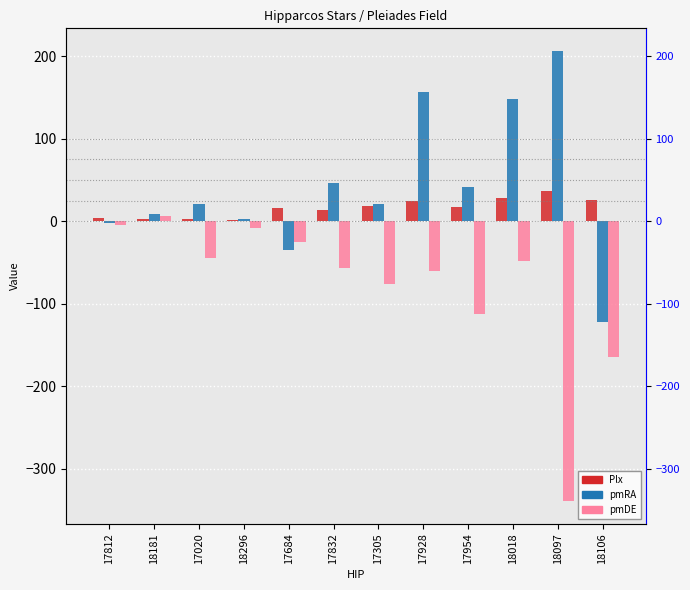

Is the value of Plx at 17020 greater than the value of pmDE at 17832?

Yes